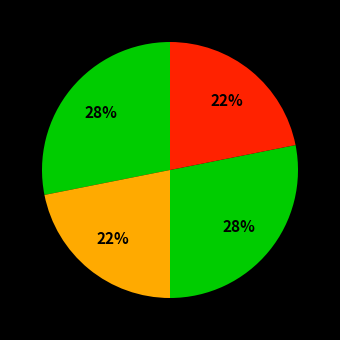

Count the number of slices in the pie.

4